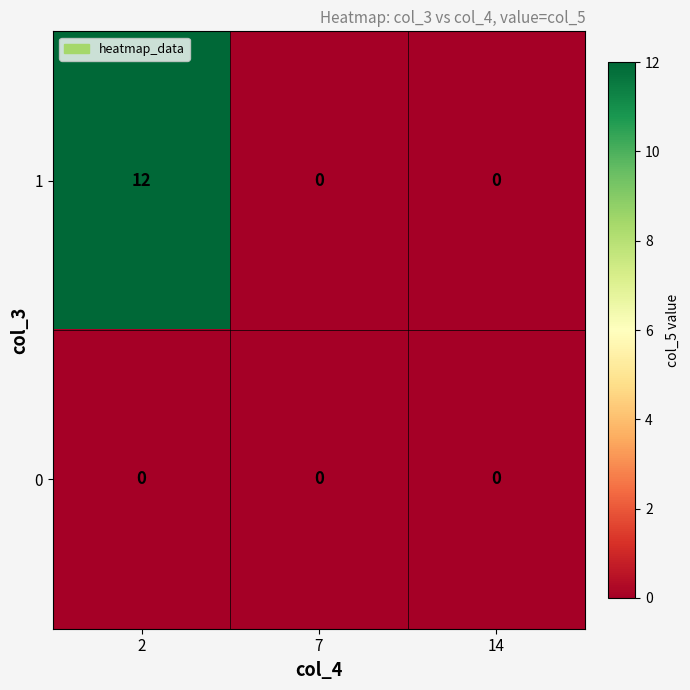

Which series has the widest spread of values?

1